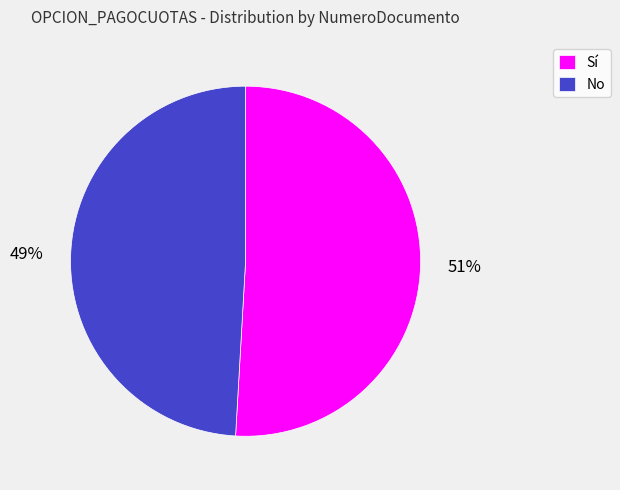

Which has a higher value, No or Sí?

Sí